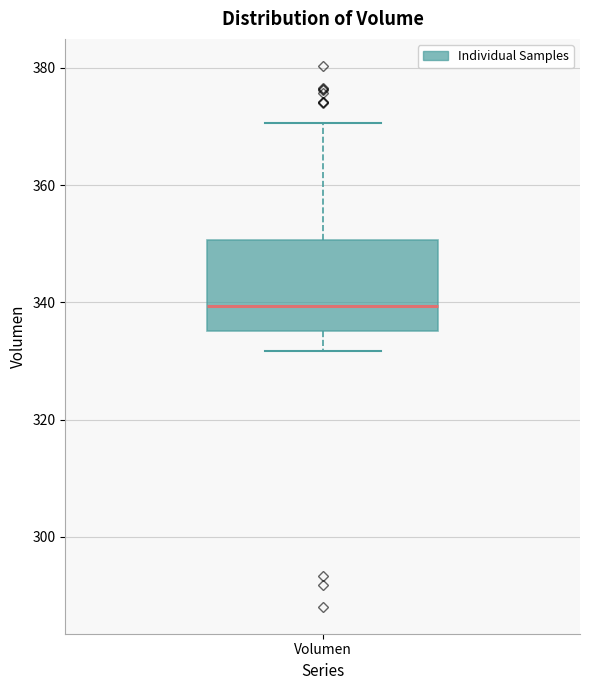

Read this box plot against the y-axis: the position of the median line, the range covered by the box, and the ends of both whiskers. The values are not printed on the chart, so give them approximately, as read against the axis.

median 340, box 336 to 350, whiskers 332 to 370